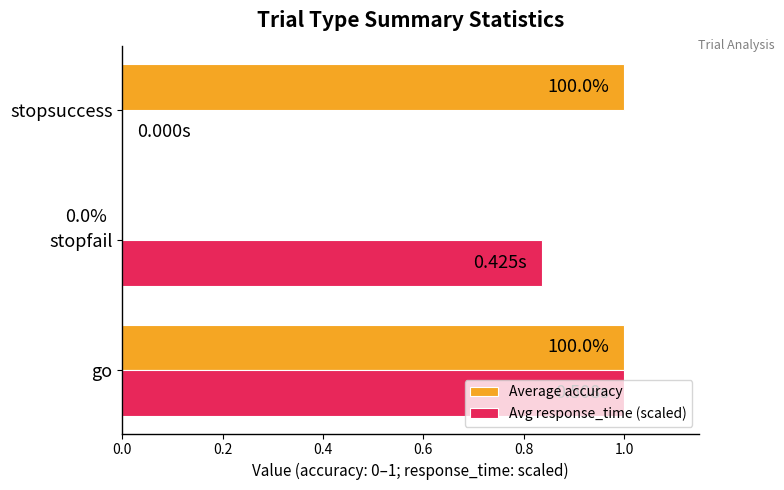

What is the greatest value displayed?

1.0